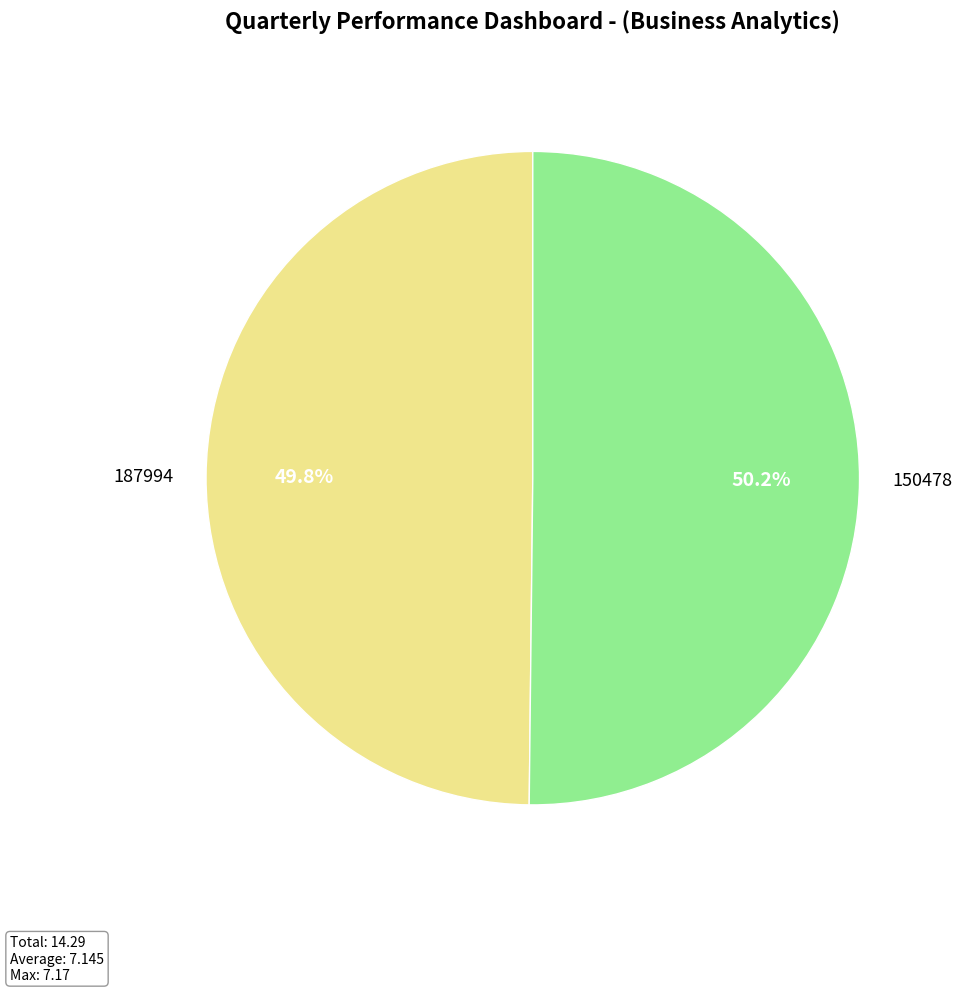

How much of the chart is everything except 150478?

49.8%